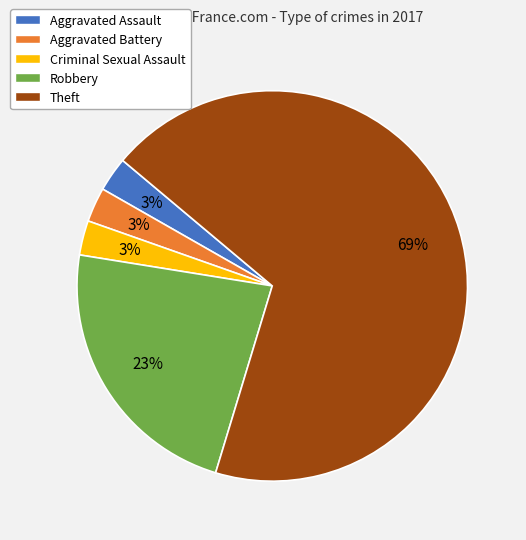

How many segments does this pie chart have?

5